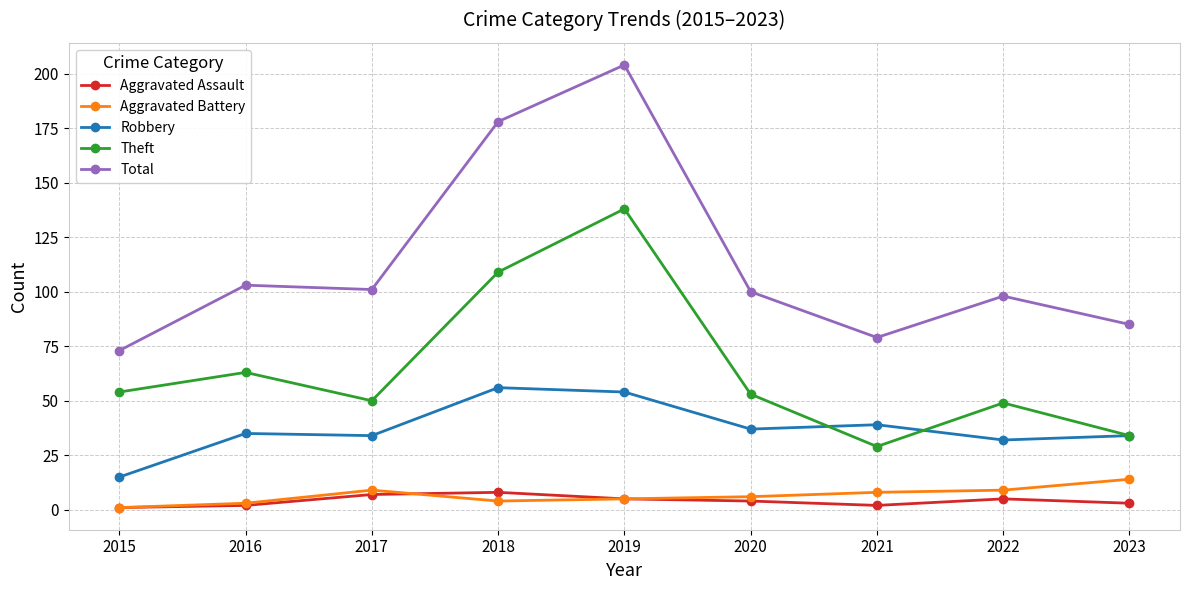

What is the value of the Aggravated Battery point at the 7th from the left?

8